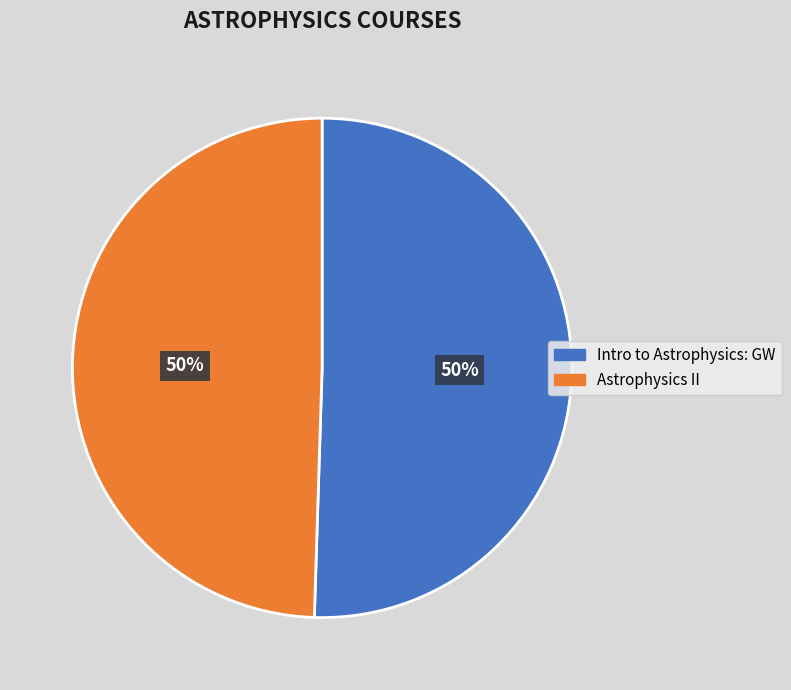

Is it true that Astrophysics II is 61% of the pie?

False